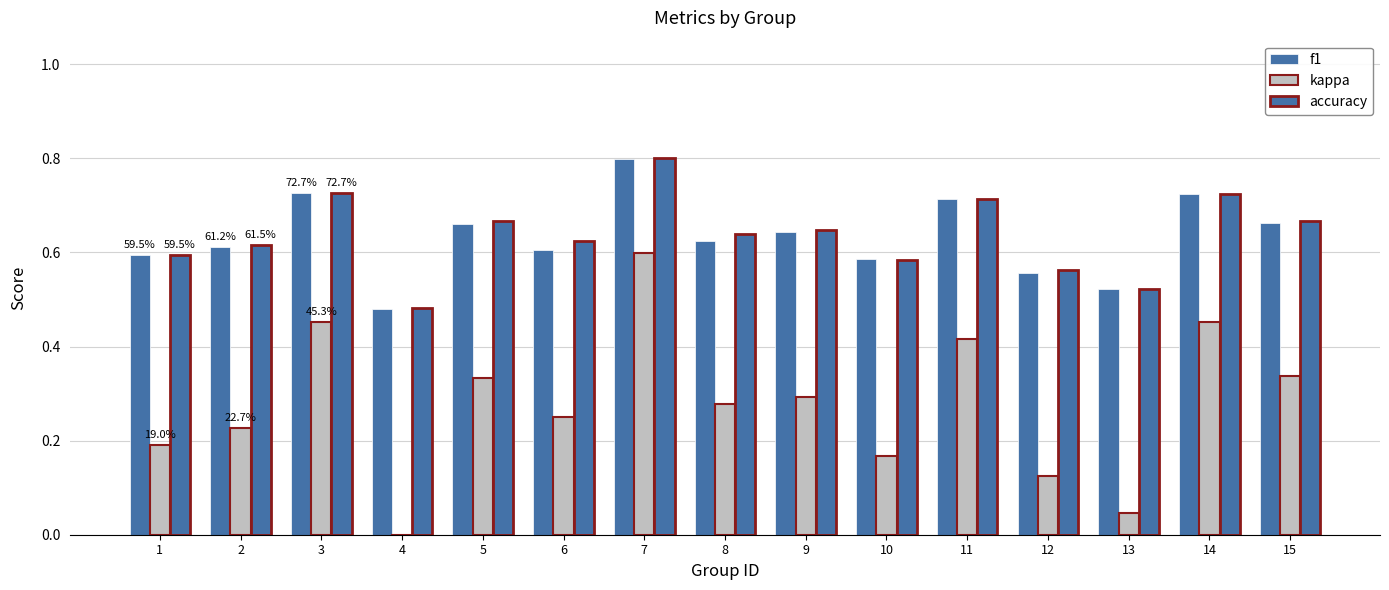

The accuracy series shows 0.3 at 10. True or false?

False